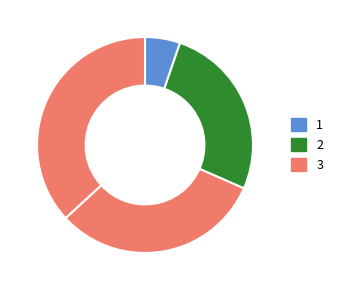

Count the number of slices in the pie.

4